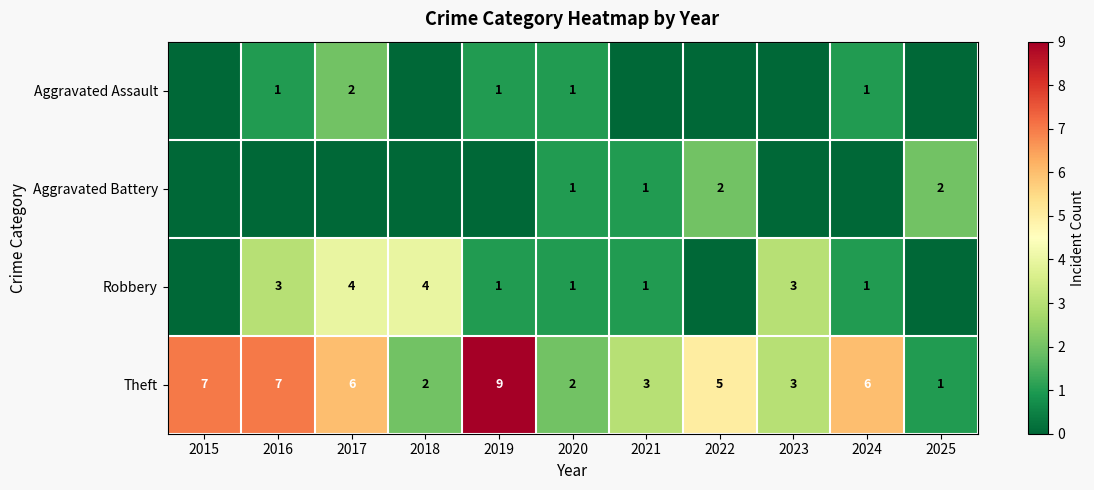

At which label does Theft first exceed 5?

2015